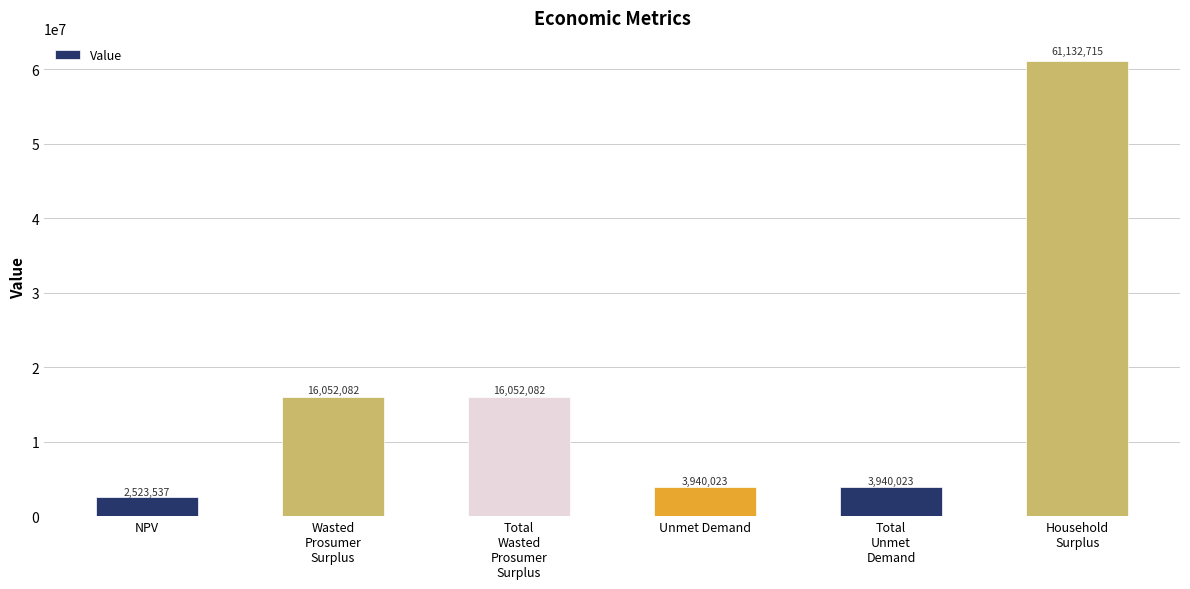

Does the chart contain stacked bars?

No